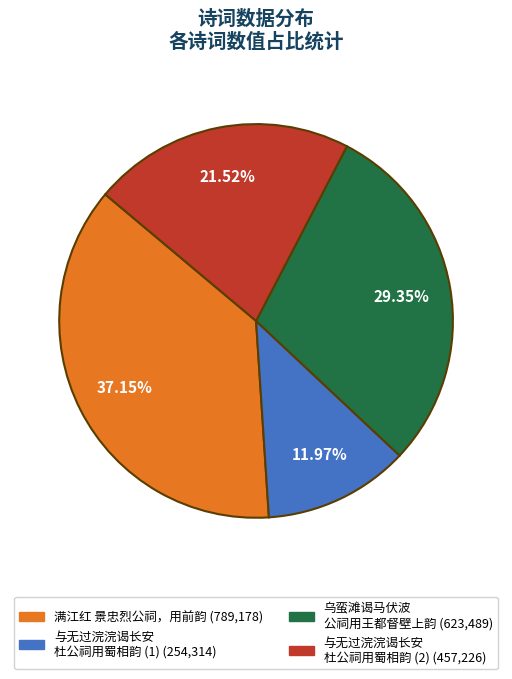

Is there a majority slice in this chart?

No